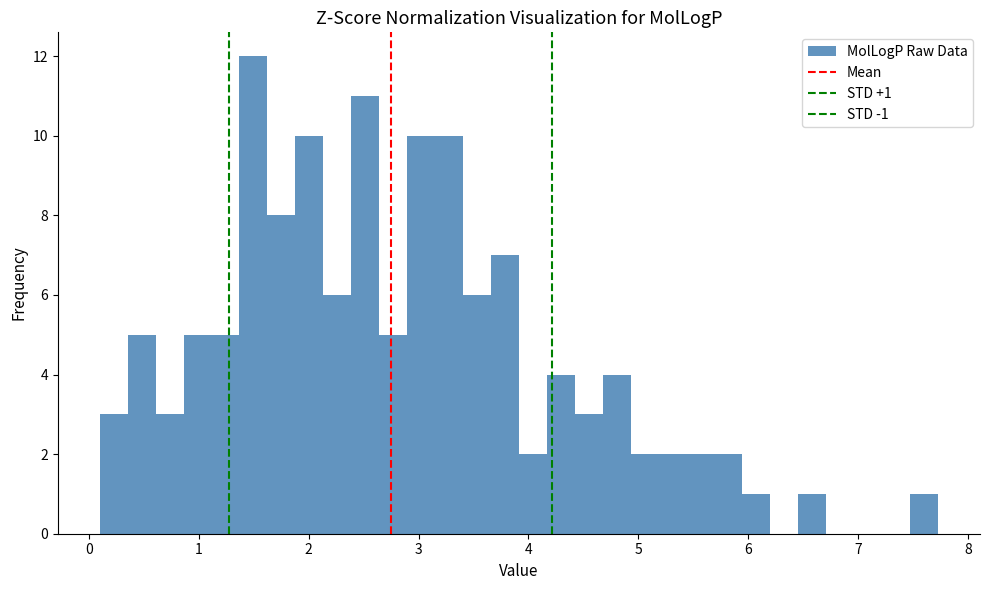

Around what value on the x-axis is the tallest bar? Give the approximate position of its centre, as read against the axis.

1.5